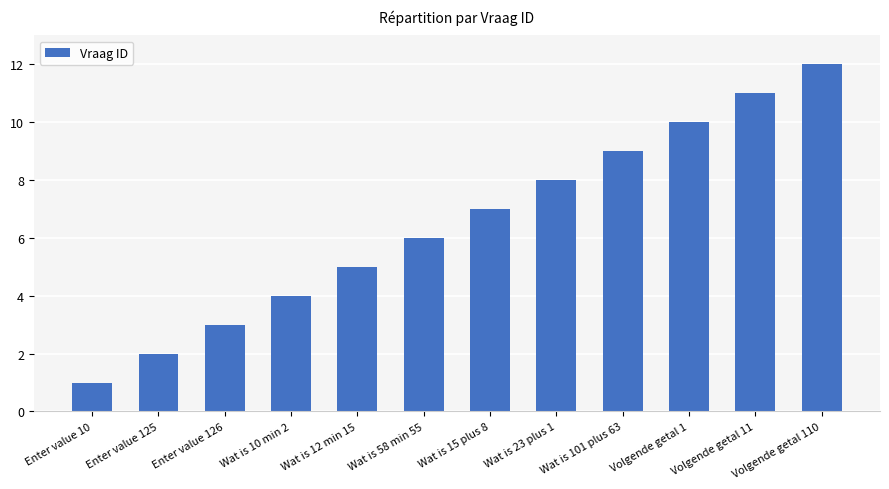

Read the value at Wat is 12 min 15.

5